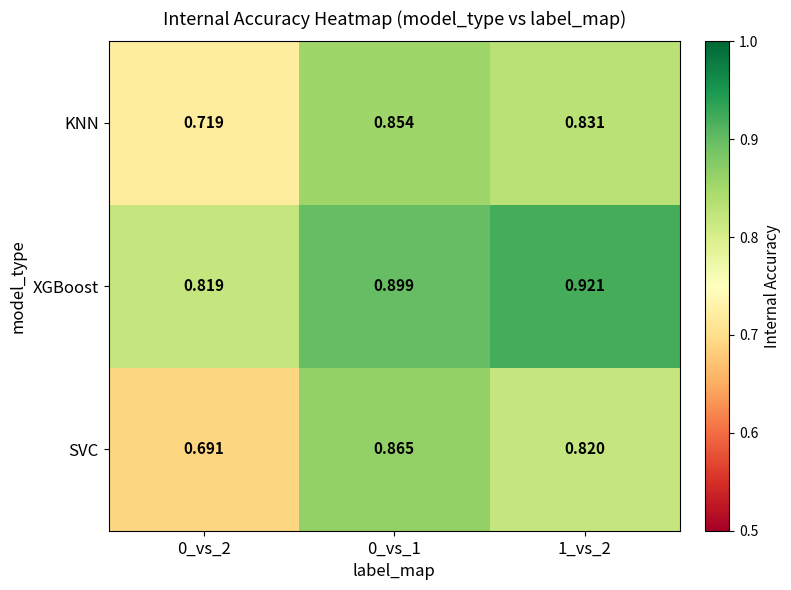

Is the value of KNN at 0_vs_1 greater than the value of SVC at 0_vs_1?

No